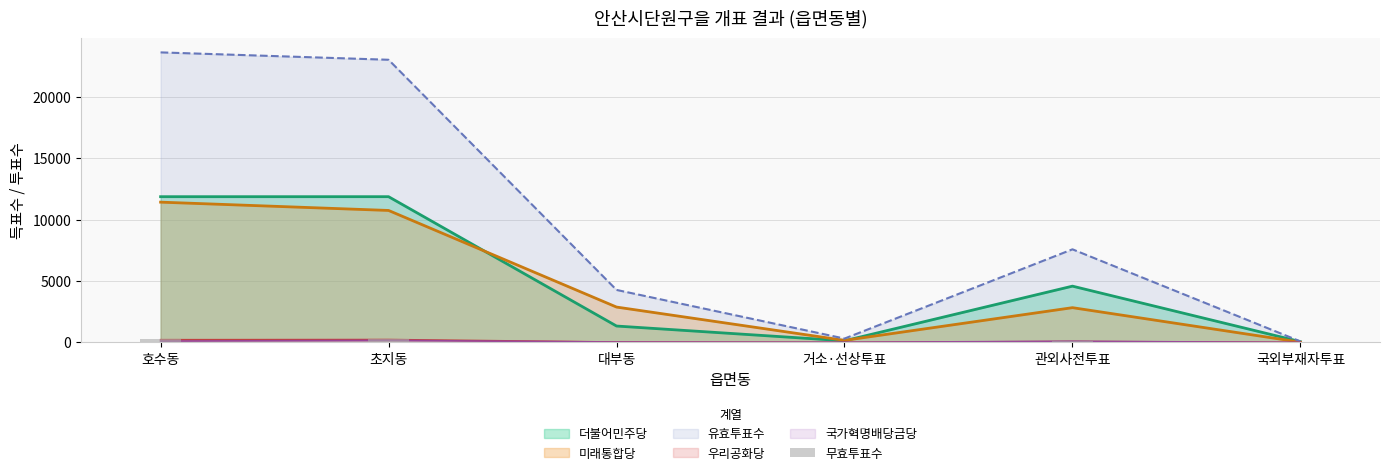

Read the value at 관외사전투표.

154